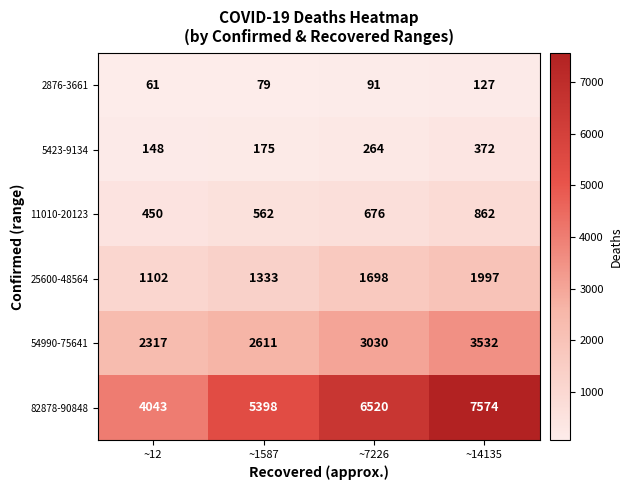

List the series in order of their peak value, highest first.

82878-90848, 54990-75641, 25600-48564, 11010-20123, 5423-9134, 2876-3661